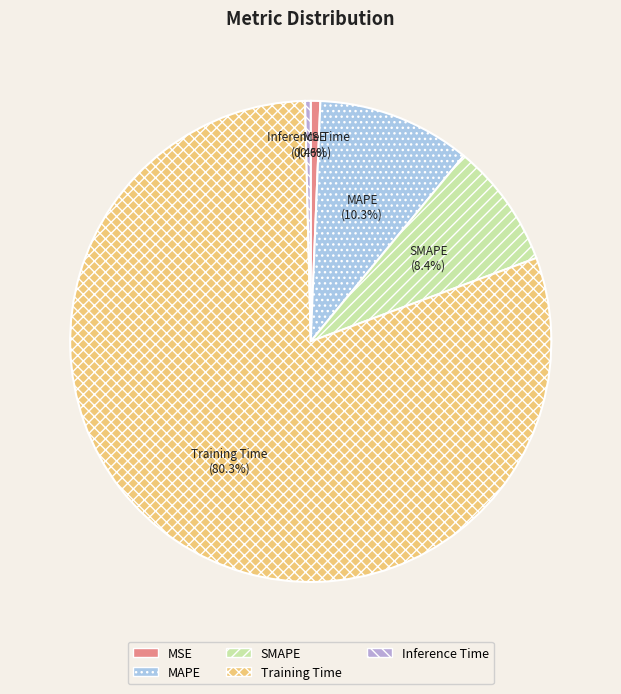

What is the largest slice in the pie chart?

Training Time